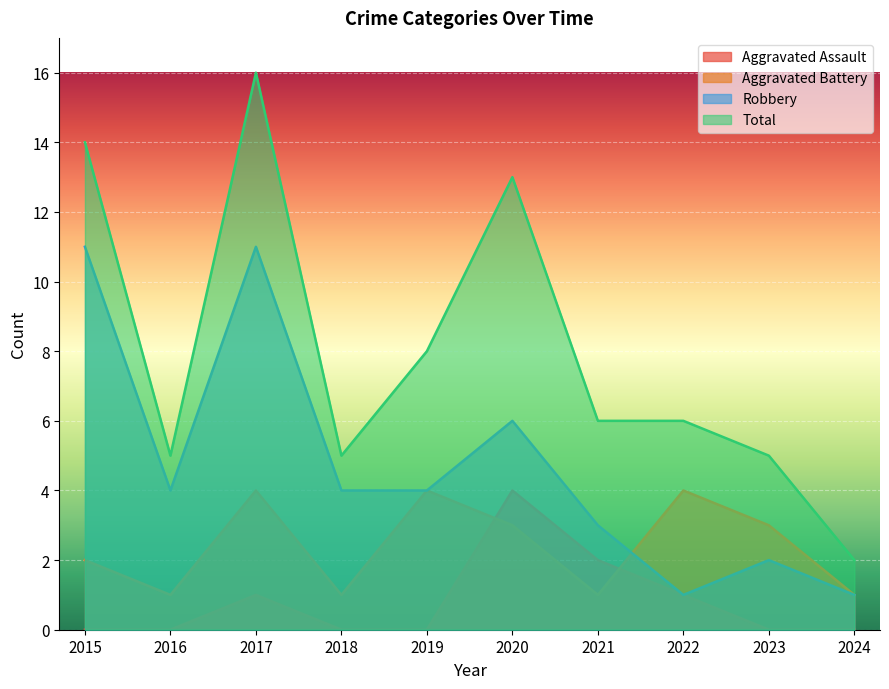

Reading right to left, list all the values displayed in this chart.

Aggravated Assault: 0	0	1	2	4	0	0	1	0	0
Aggravated Battery: 1	3	4	1	3	4	1	4	1	2
Robbery: 1	2	1	3	6	4	4	11	4	11
Total: 2	5	6	6	13	8	5	16	5	14